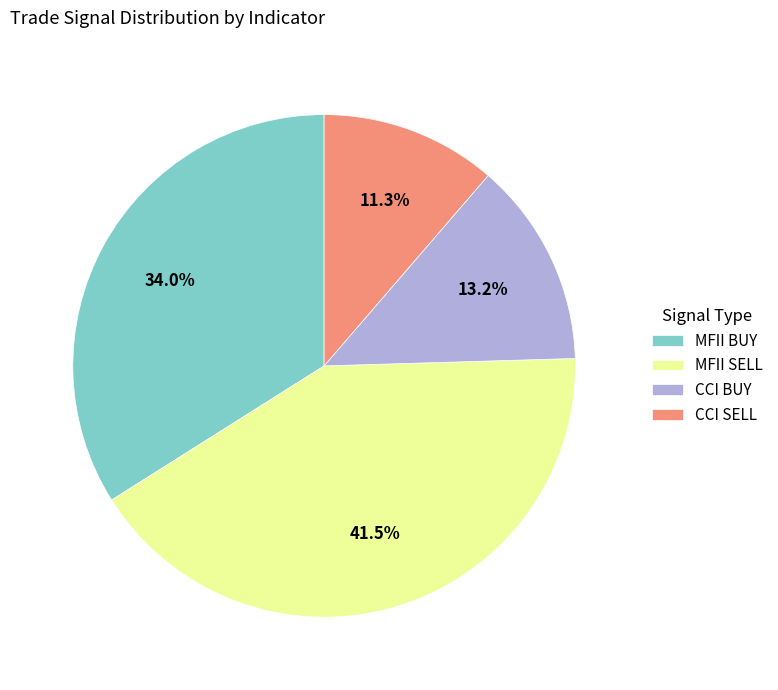

Rank the categories by value from highest to lowest.

MFII SELL, MFII BUY, CCI BUY, CCI SELL